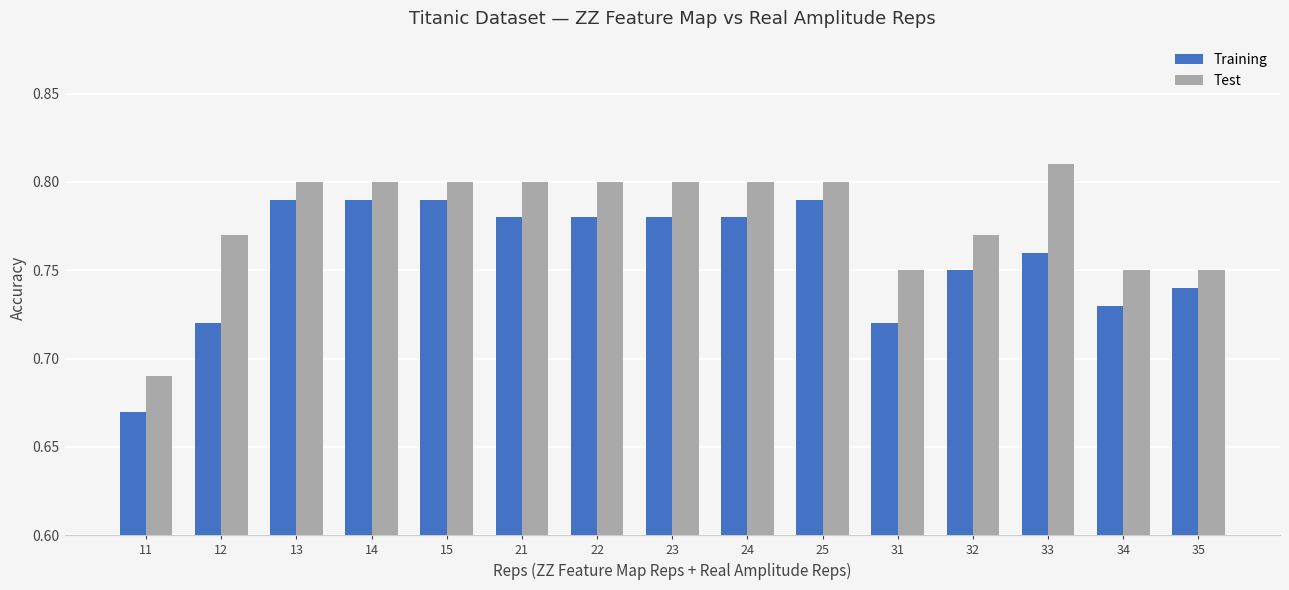

What is the difference between the Training values at 25 and 12?

0.1